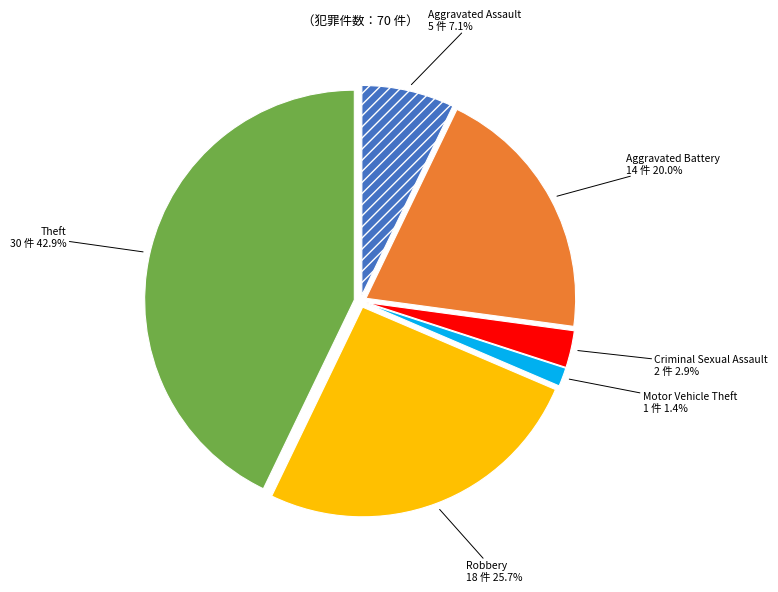

Does any single category account for the majority?

No